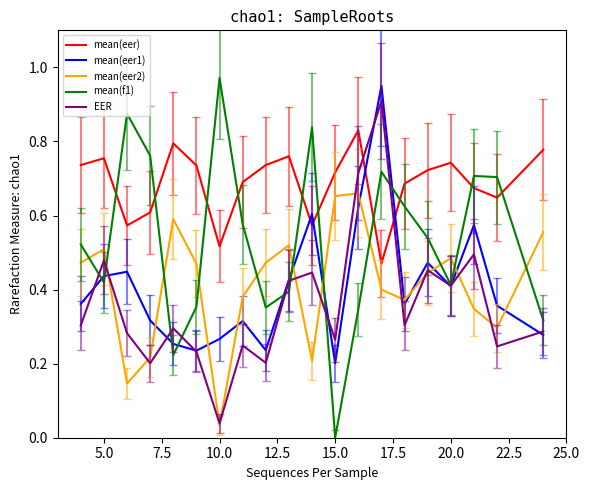

Which series has the largest total across all categories?

mean(eer)